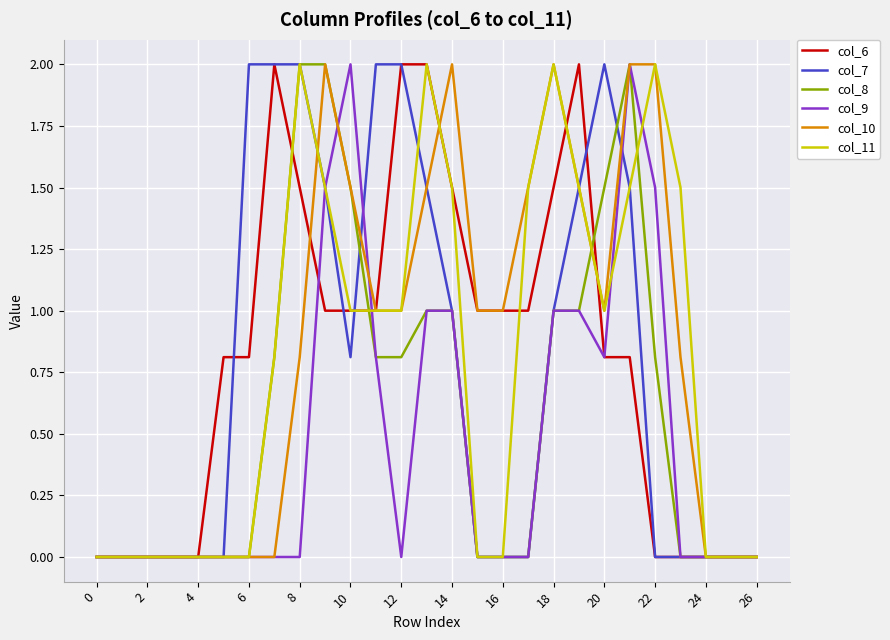

Does the chart have visible grid lines?

Yes